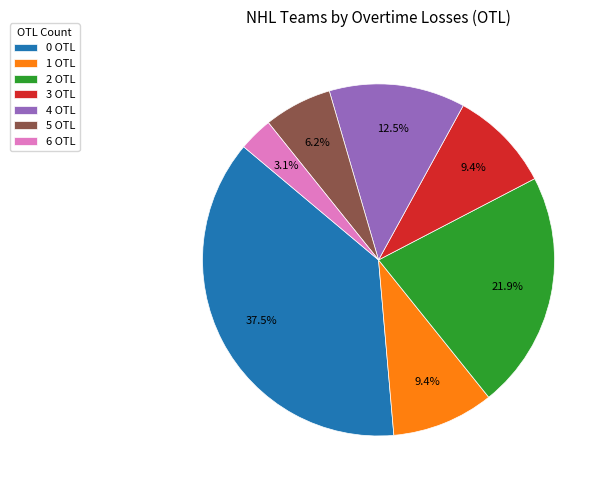

The 0 OTL slice represents 44% of the pie. True or false?

False